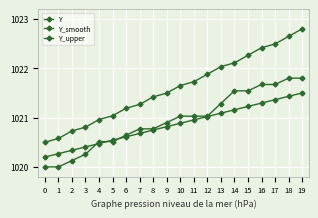

Reading right to left, transcribe all the data shown in this chart.

Y: 19=1021.8	18=1021.8	17=1021.7	16=1021.7	15=1021.5	14=1021.5	13=1021.3	12=1021.0	11=1021.0	10=1021.0	9=1020.9	8=1020.8	7=1020.8	6=1020.6	5=1020.5	4=1020.5	3=1020.3	2=1020.1	1=1020.0	0=1020.0
Y_smooth: 19=1021.5	18=1021.4	17=1021.4	16=1021.3	15=1021.2	14=1021.2	13=1021.1	12=1021.0	11=1021.0	10=1020.9	9=1020.8	8=1020.7	7=1020.7	6=1020.6	5=1020.5	4=1020.5	3=1020.4	2=1020.3	1=1020.3	0=1020.2
Y_upper: 19=1022.8	18=1022.6	17=1022.5	16=1022.4	15=1022.3	14=1022.1	13=1022.0	12=1021.9	11=1021.7	10=1021.6	9=1021.5	8=1021.4	7=1021.3	6=1021.2	5=1021.0	4=1021.0	3=1020.8	2=1020.7	1=1020.6	0=1020.5